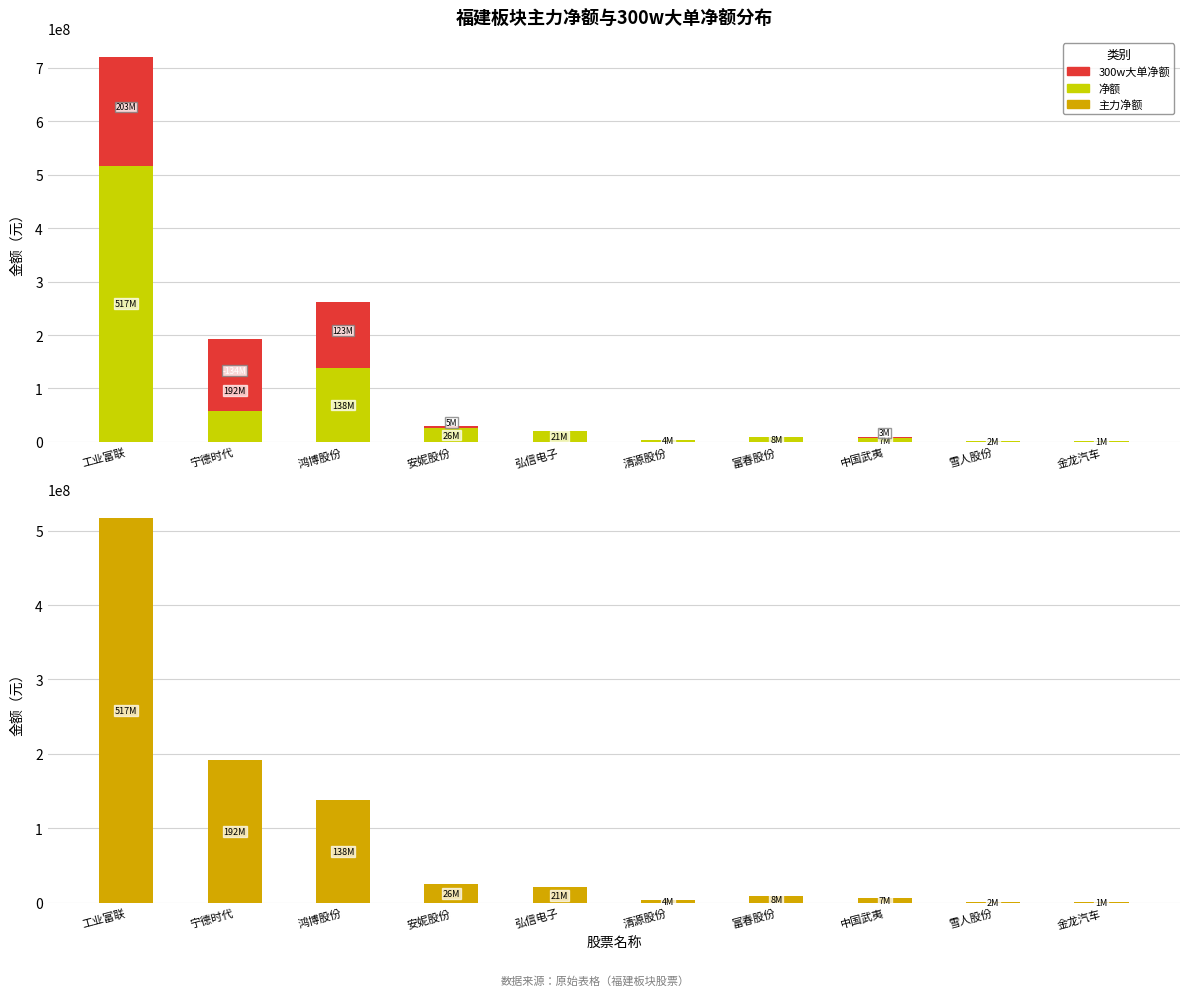

Rank the categories by 净额 value from lowest to highest.

金龙汽车, 雪人股份, 清源股份, 中国武夷, 富春股份, 弘信电子, 安妮股份, 鸿博股份, 宁德时代, 工业富联